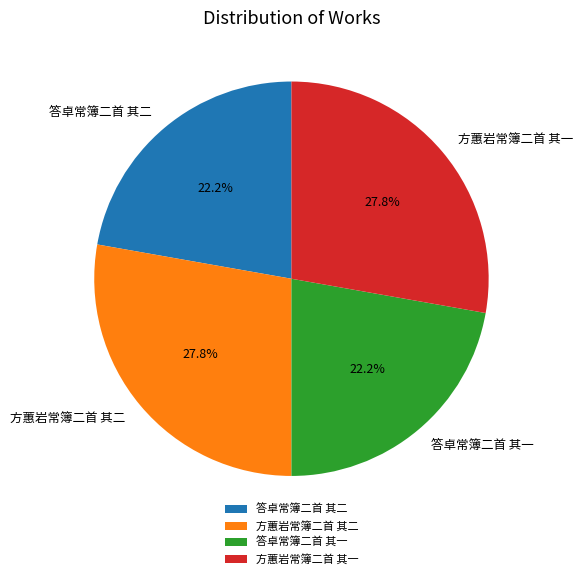

Approximately how many times larger is the value at 方蕙岩常簿二首 其二 compared to 答卓常簿二首 其一?

1.3